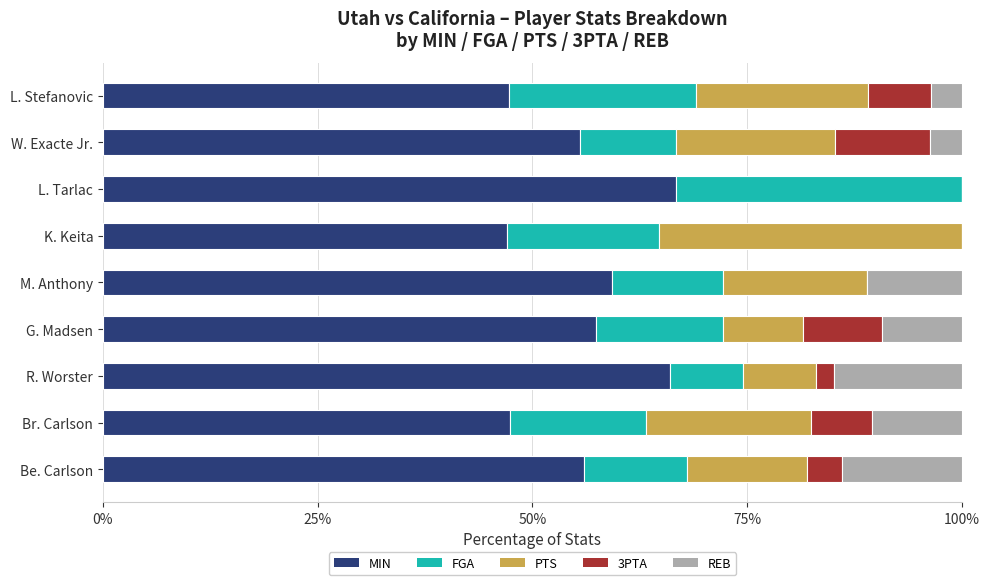

True or false: MIN has a value of 76.3 at Br. Carlson.

False